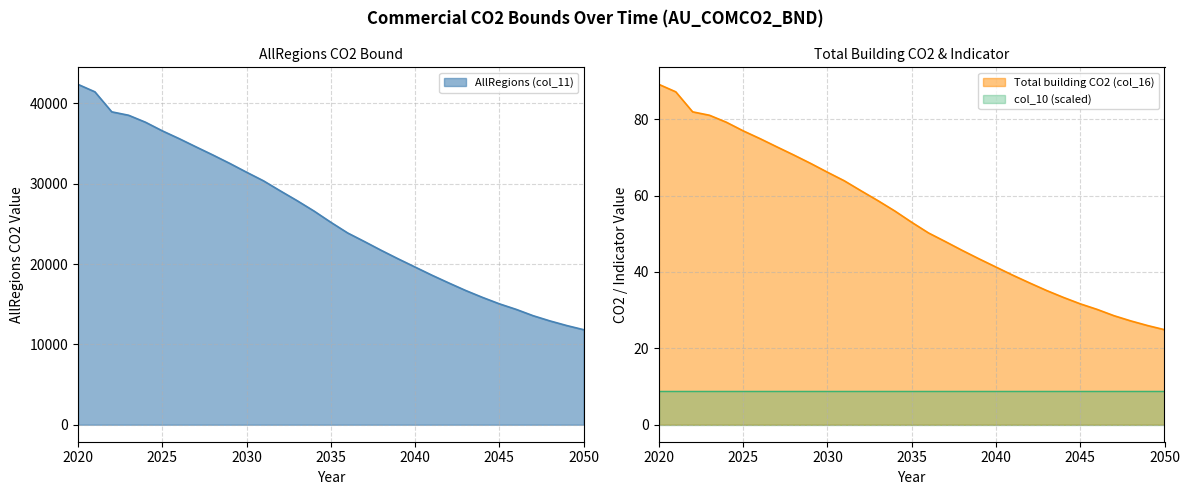

What is the difference between the AllRegions (col_11) values at 2037 and 2046?

8440.9